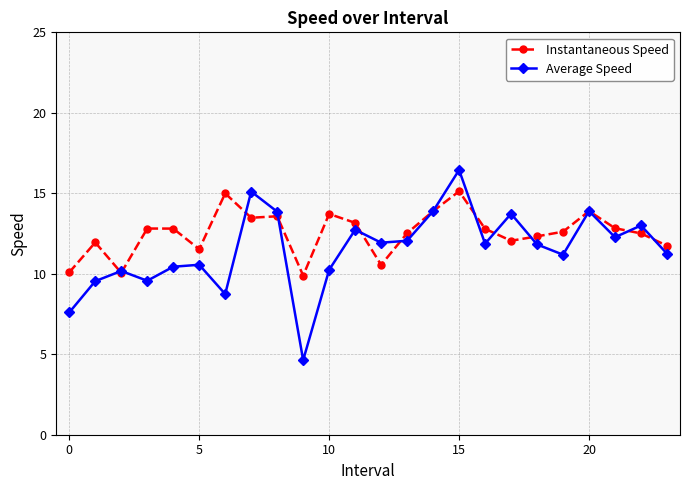

Which series has the largest total across all categories?

Instantaneous Speed